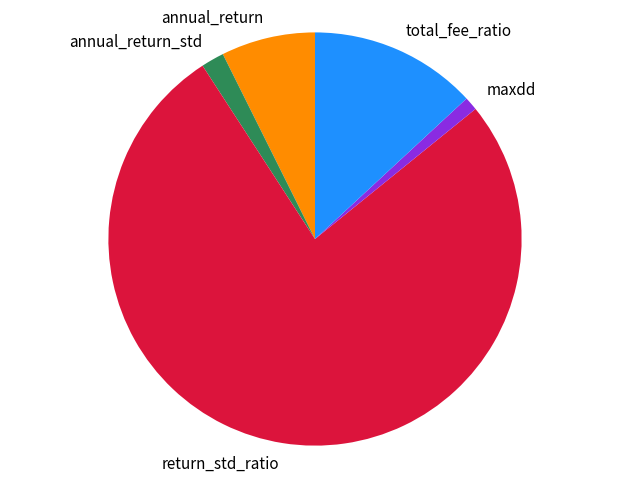

Do annual_return and annual_return_std together represent more than half of the pie?

No